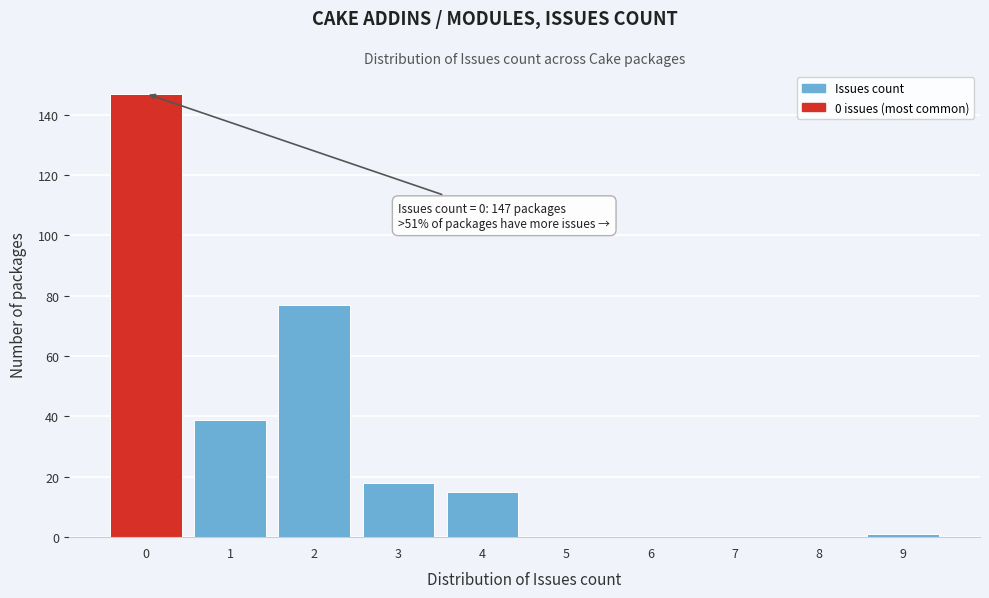

Which range on the x-axis has the tallest bar?

-0.5 to 0.5